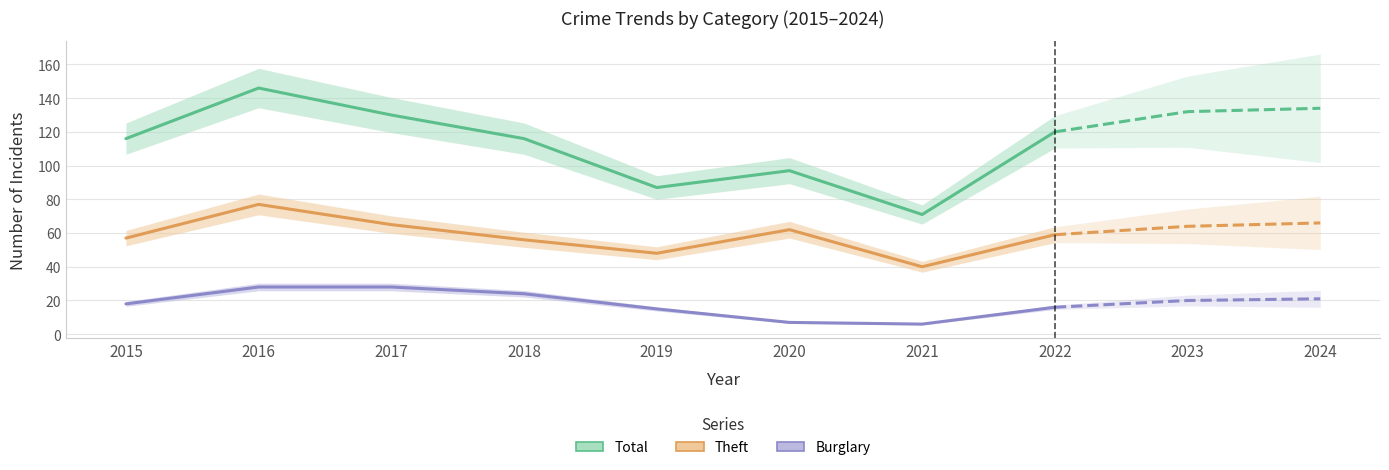

What value does the Burglary series have at 2021?

6